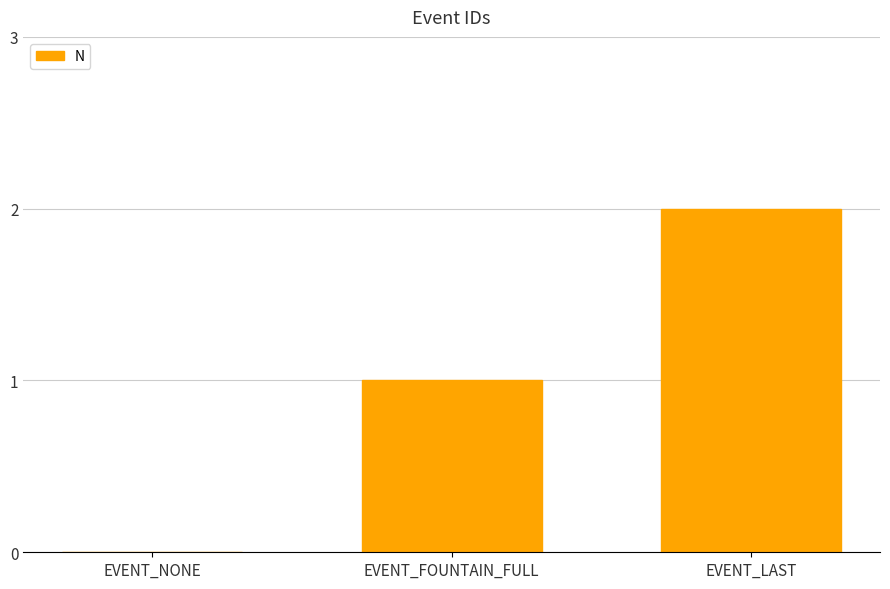

Reading left to right, what are all the values shown in this chart?

EVENT_NONE=0	EVENT_FOUNTAIN_FULL=1	EVENT_LAST=2